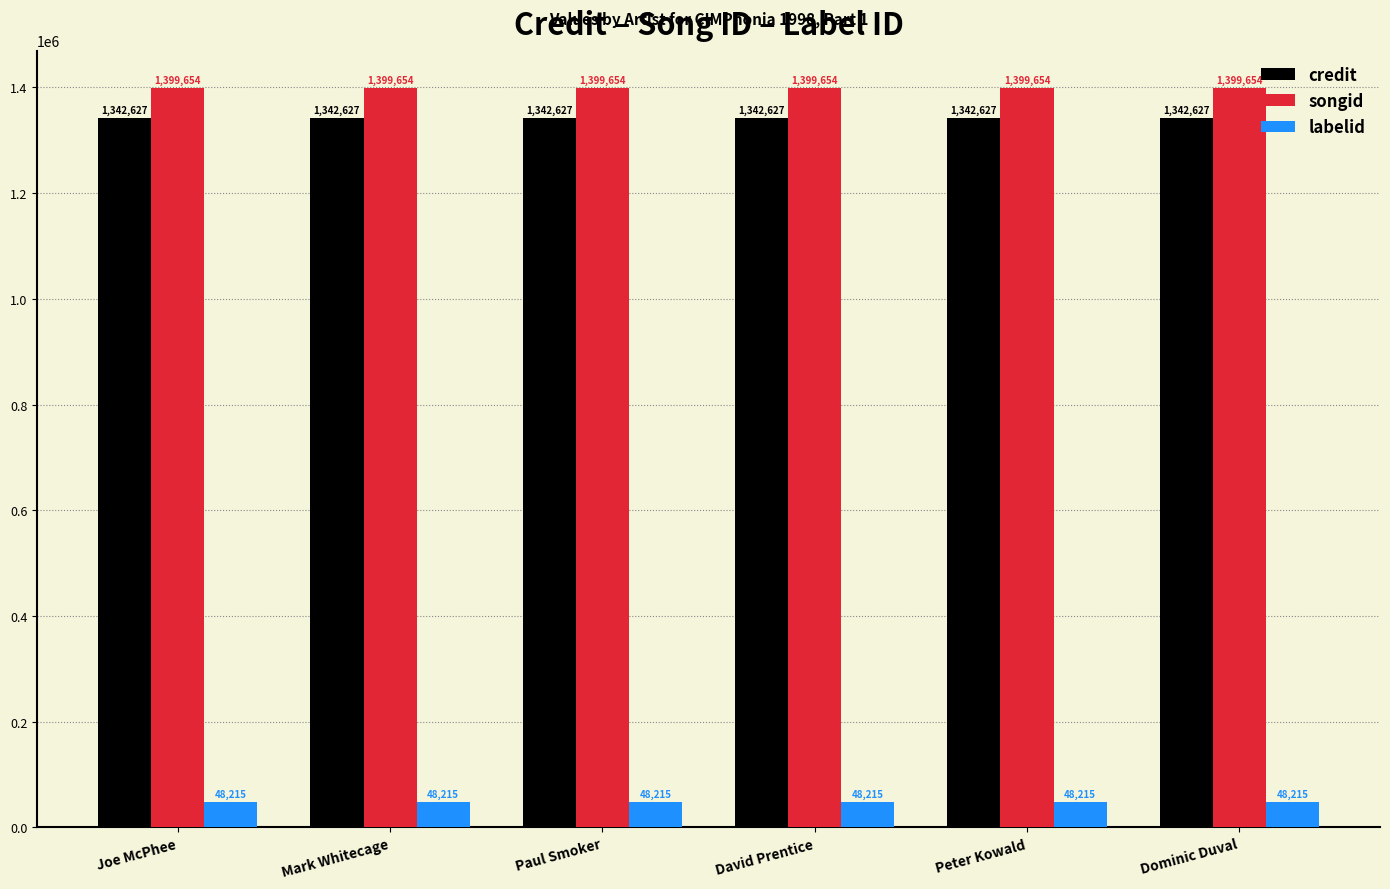

At how many categories does at least one series exceed 344760?

6